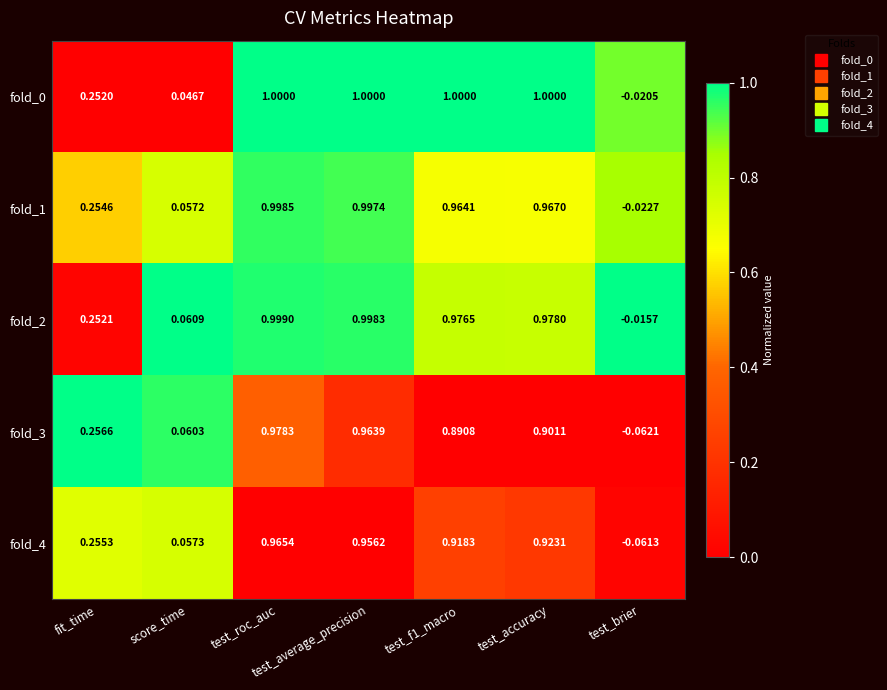

Which category has the highest value in the fold_1 series?

test_roc_auc